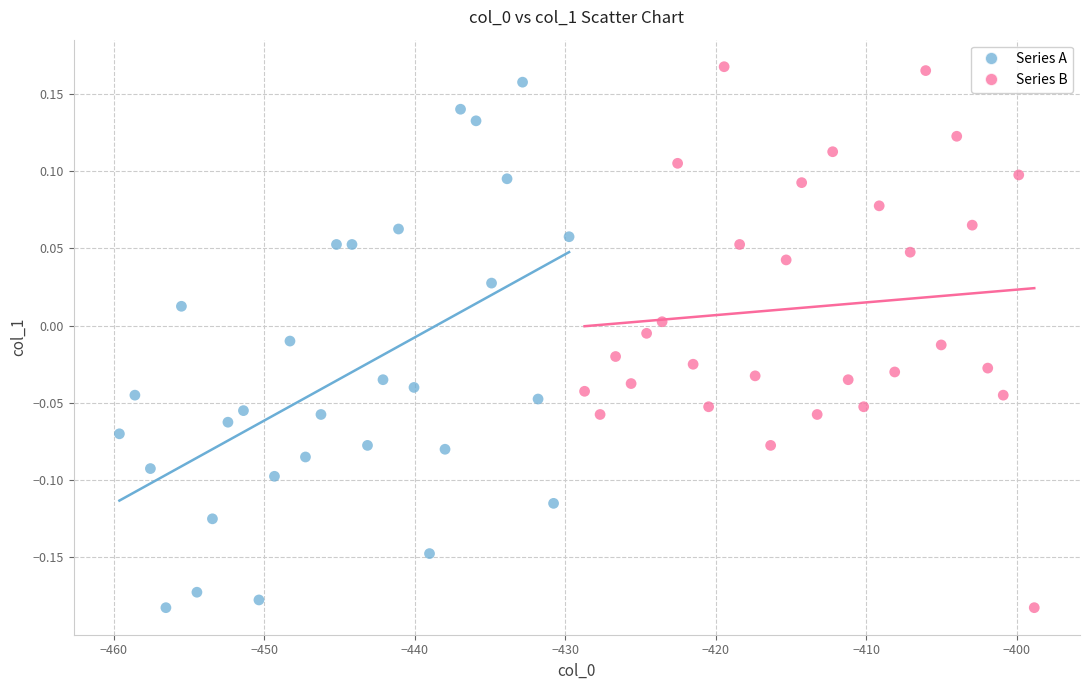

Which series reaches the maximum Y coordinate?

Series B